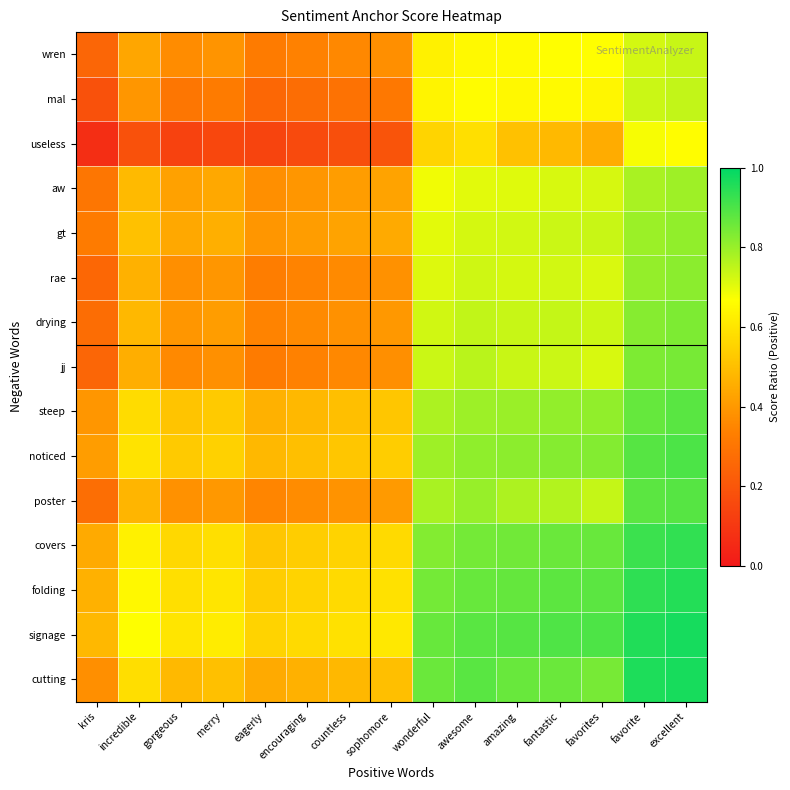

What is the difference between the highest and lowest values at wonderful?

0.3